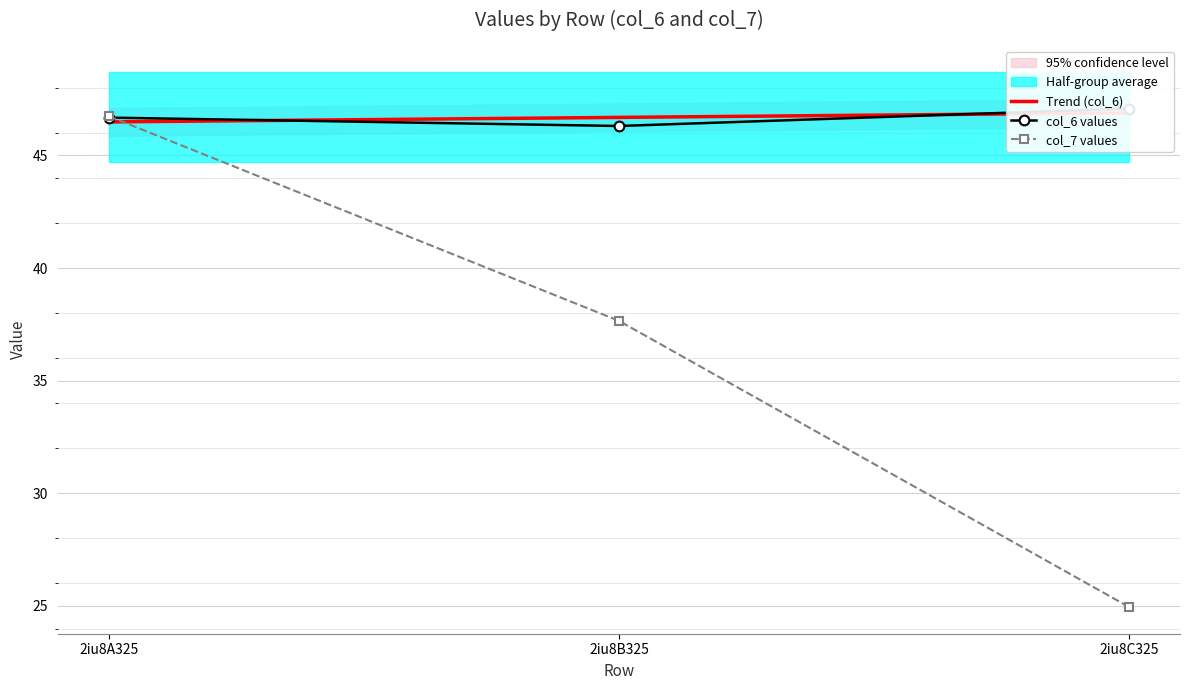

Which series changed the most between 2iu8A325 and 2iu8C325?

col_7 values